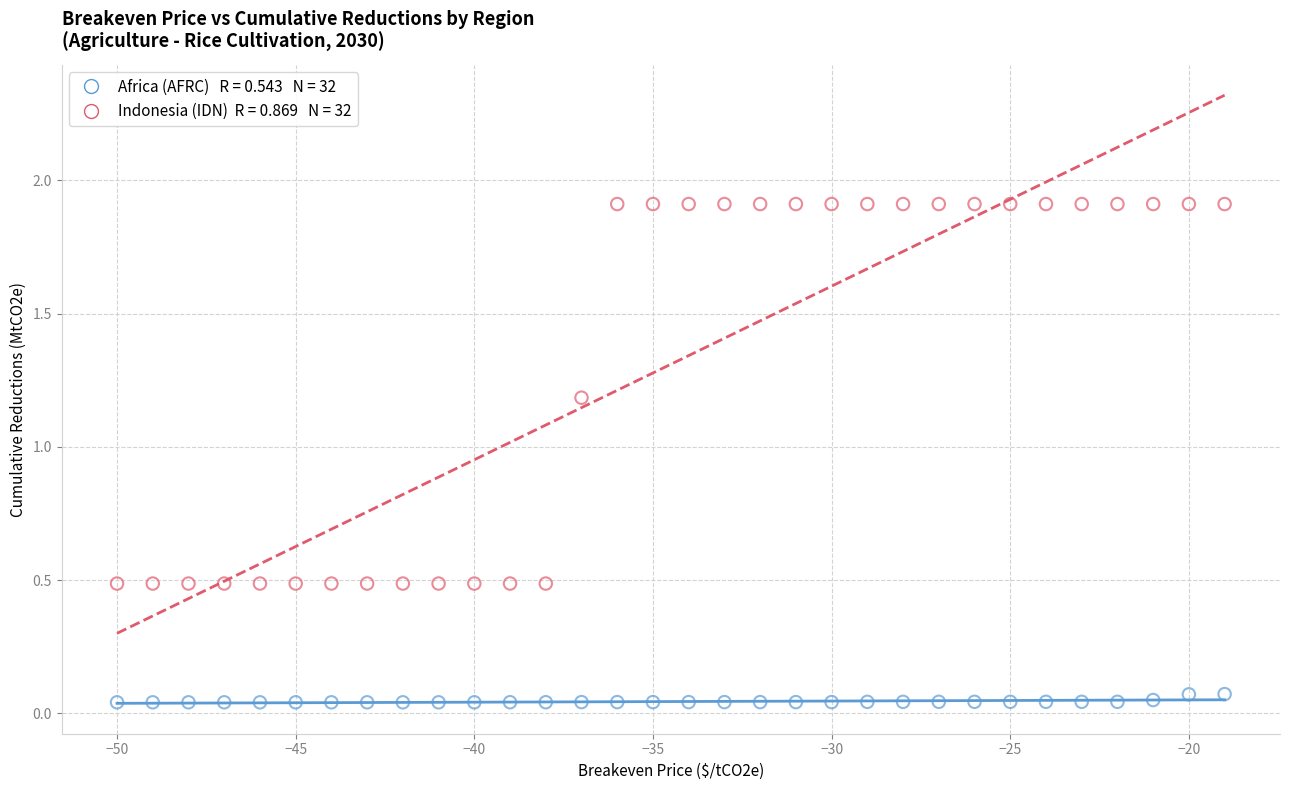

Across all data points, what is the range of Y values (max minus min)?

1.9